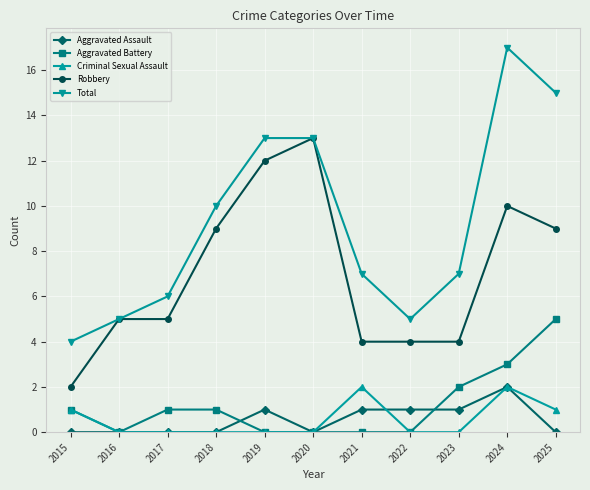

Where does the Total series first go above 7?

2018